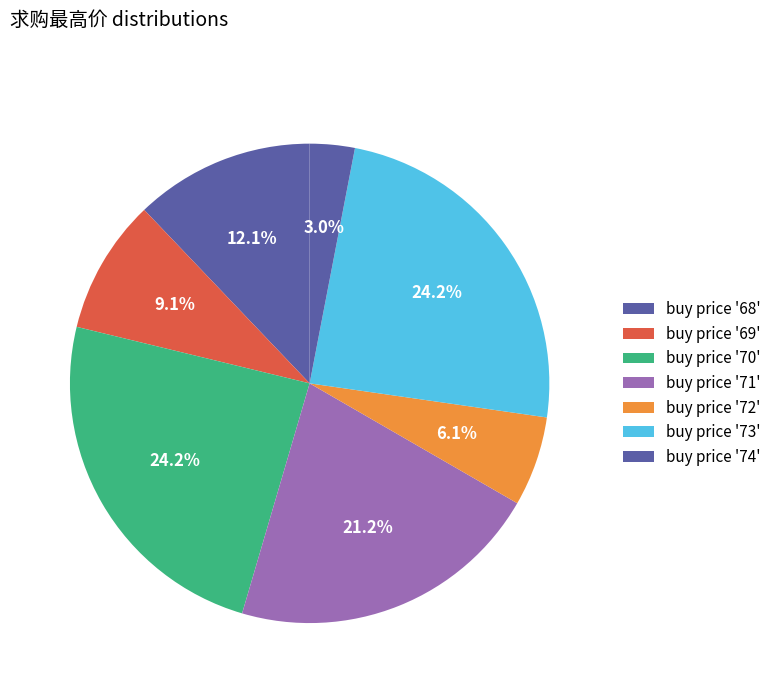

Which category has the biggest portion of the pie?

73